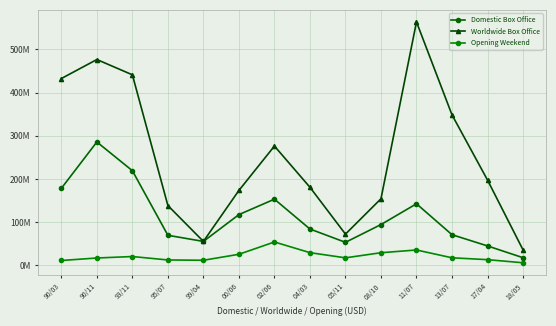

Reading left to right, extract all data points from this chart.

Domestic Box Office: 90/03=178406268	90/11=285761243	93/11=219195051	95/07=69660733	99/04=55474757	00/06=117559438	02/06=153294164	04/03=84185387	05/11=53359917	08/10=94514402	11/07=142614158	13/07=71017784	17/04=45020282	18/05=17744685
Worldwide Box Office: 90/03=432645872	90/11=476684675	93/11=441286003	95/07=138486431	99/04=55474757	00/06=173559438	02/06=276294164	04/03=180856996	05/11=72359917	08/10=154218168	11/07=563749323	13/07=348547523	17/04=197578586	18/05=35871031
Opening Weekend: 90/03=11280591	90/11=17081997	93/11=20468847	95/07=12522240	99/04=11836707	00/06=25661041	02/06=54155312	04/03=29438331	05/11=17461108	08/10=29300465	11/07=35611637	13/07=17548389	17/04=13210449	18/05=6023972